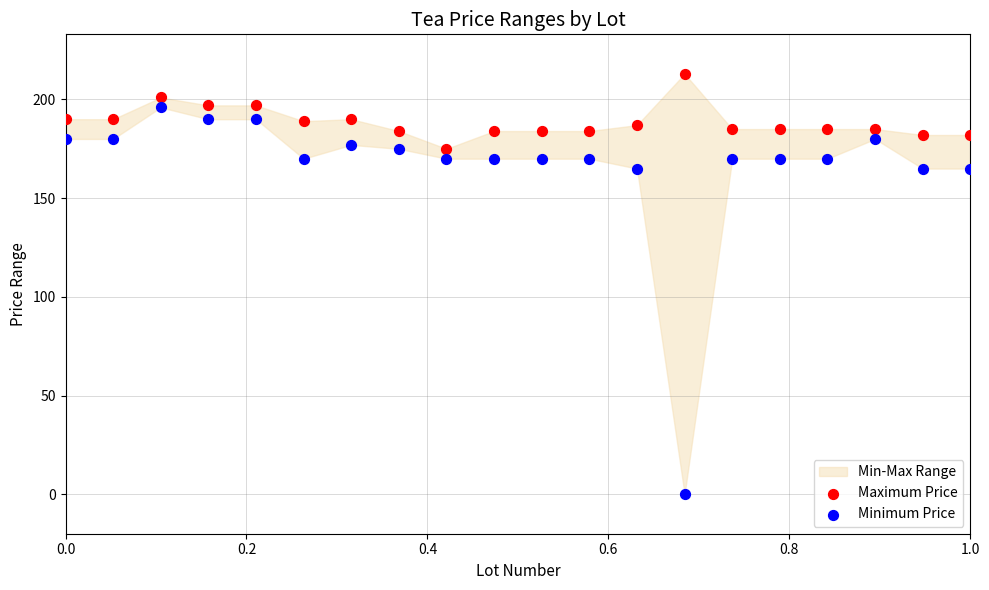

Which series has the widest spread of Y values?

Minimum Price